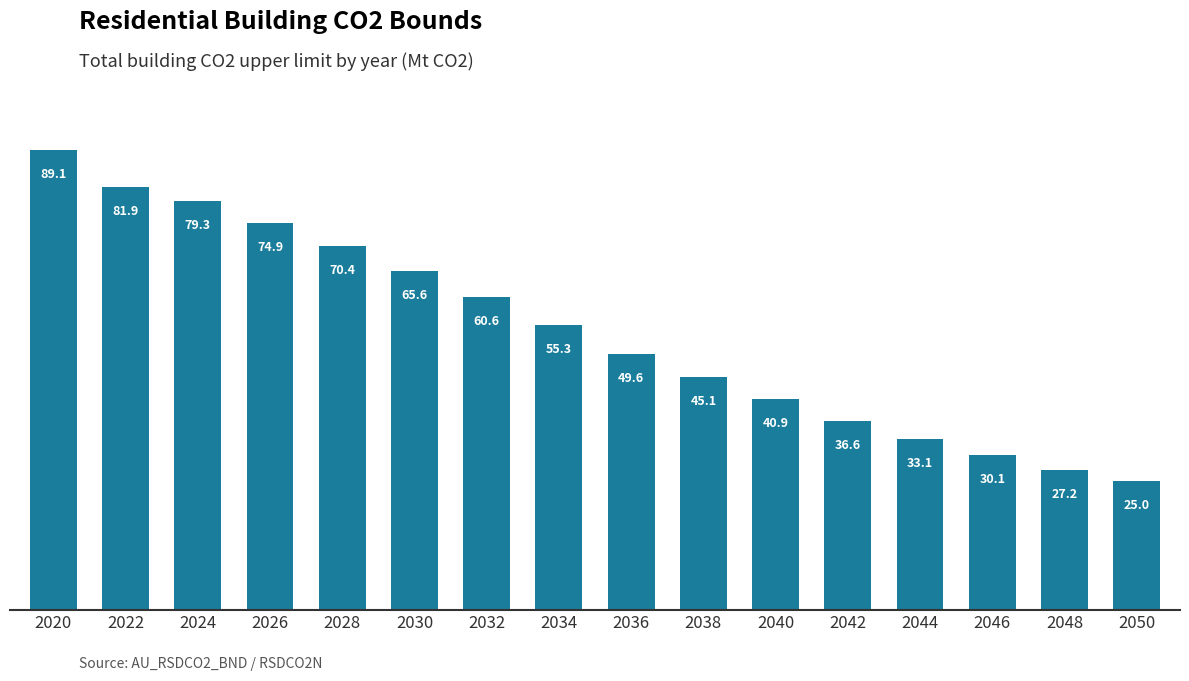

Rank the categories by value from lowest to highest.

2050, 2048, 2046, 2044, 2042, 2040, 2038, 2036, 2034, 2032, 2030, 2028, 2026, 2024, 2022, 2020